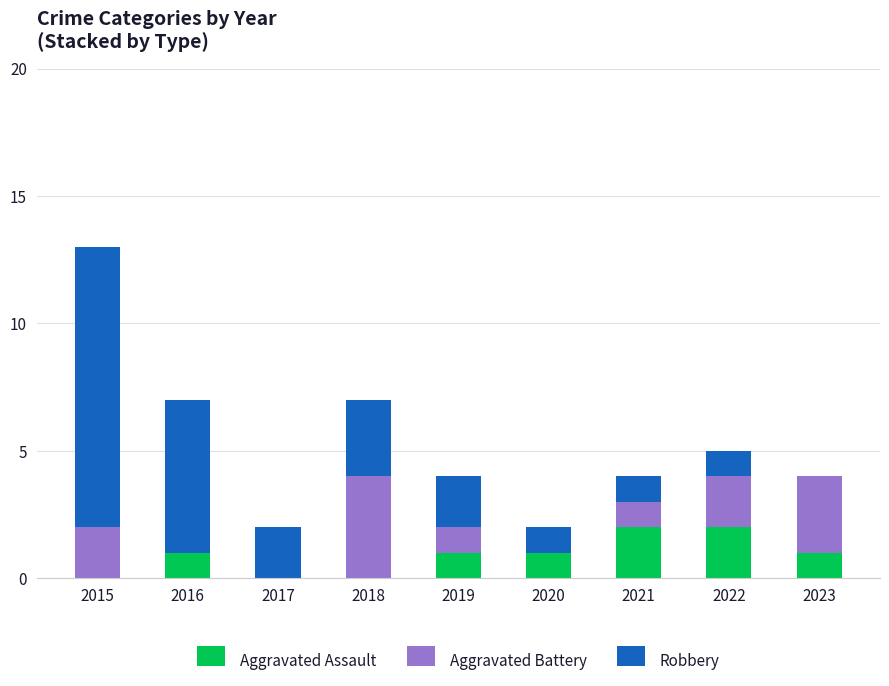

At which category is the sum across all series the highest?

2015